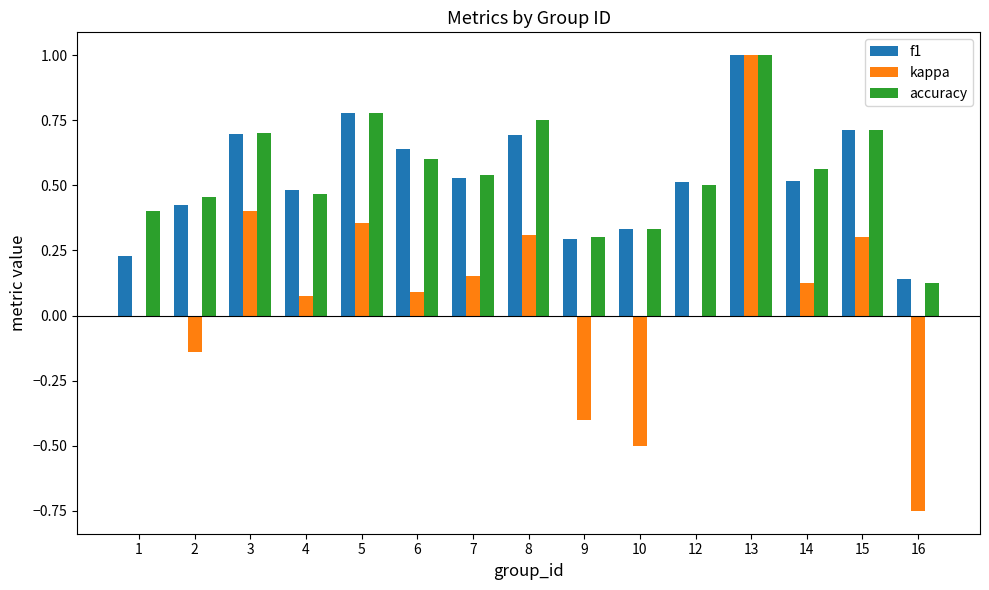

What is the total value across all series at 5?

1.9